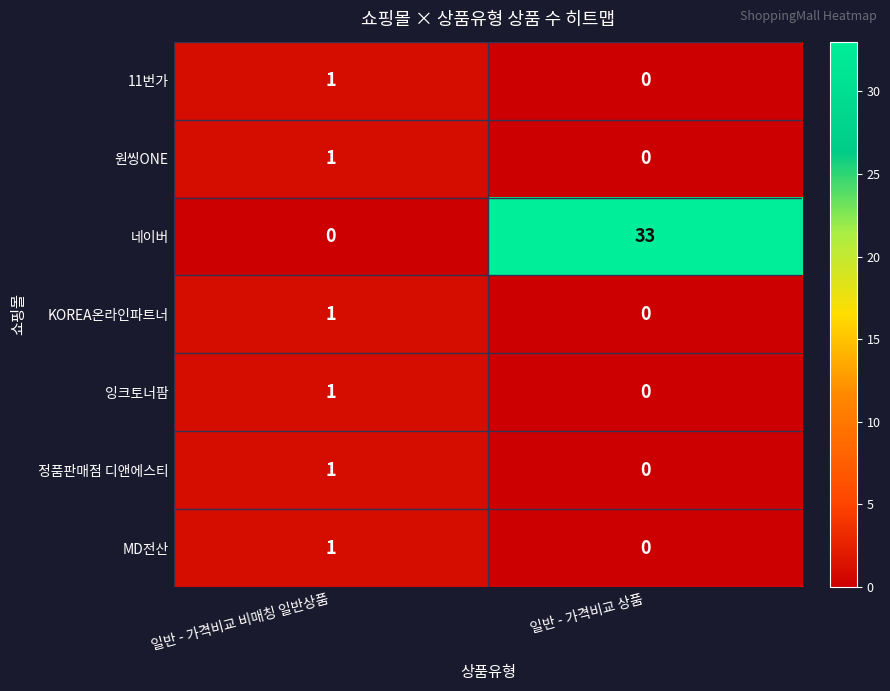

Which series has the largest total across all categories?

네이버